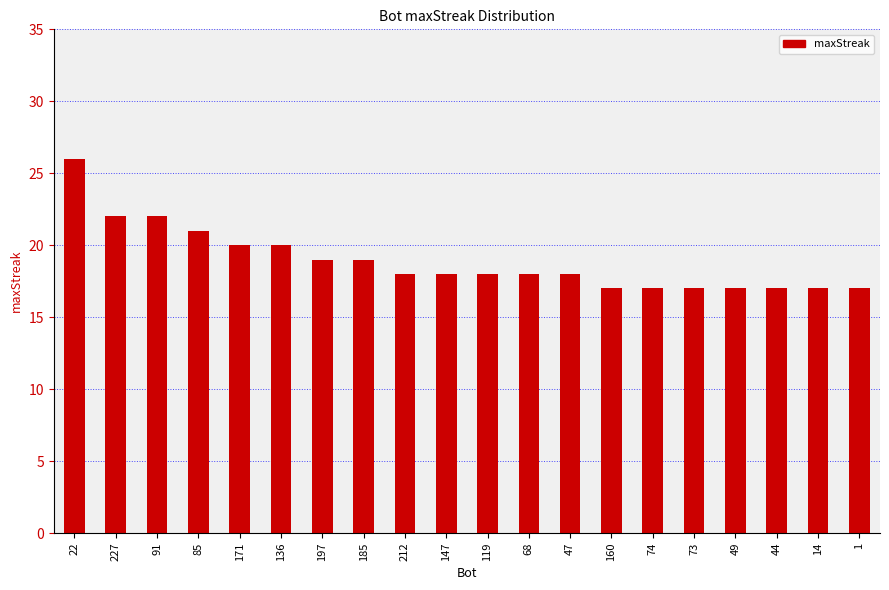

What is the approximate value at 1?

17